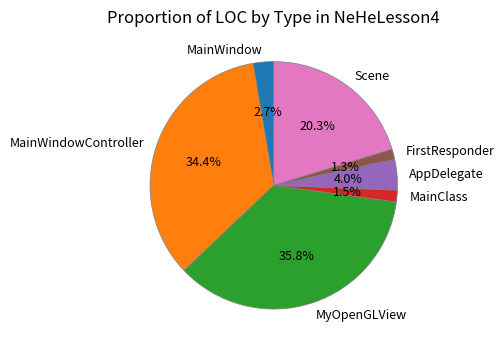

What is the total percentage of AppDelegate and MyOpenGLView?

39.8%